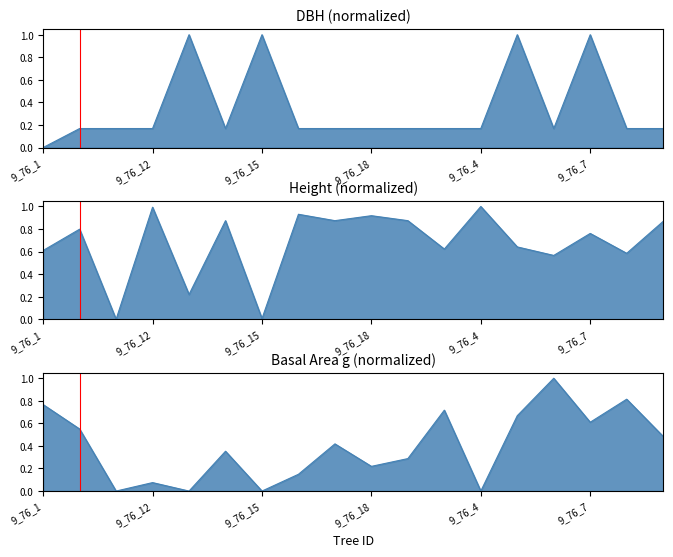

What is the difference between the maximum and minimum values in the dbh series?

1.0